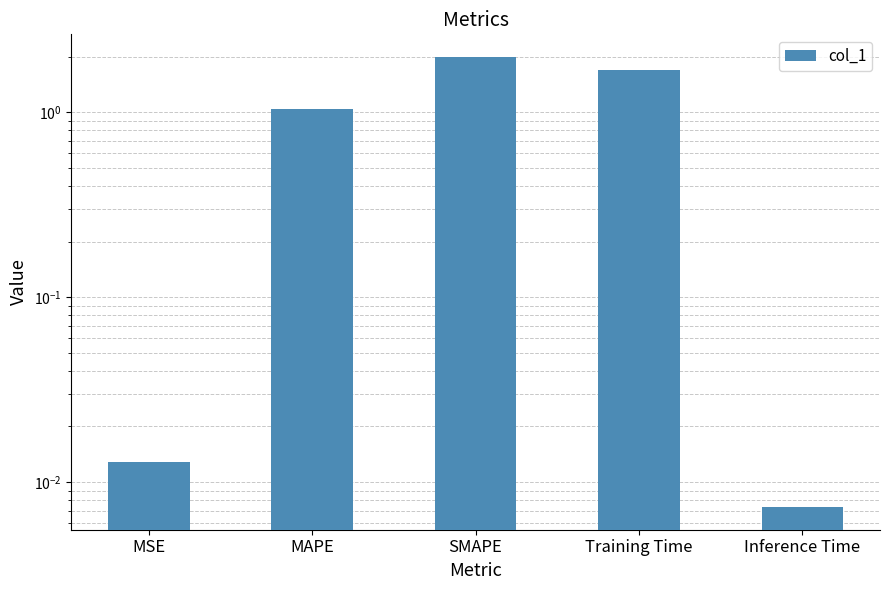

List the labels in order of value, largest first.

SMAPE, Training Time, MAPE, MSE, Inference Time